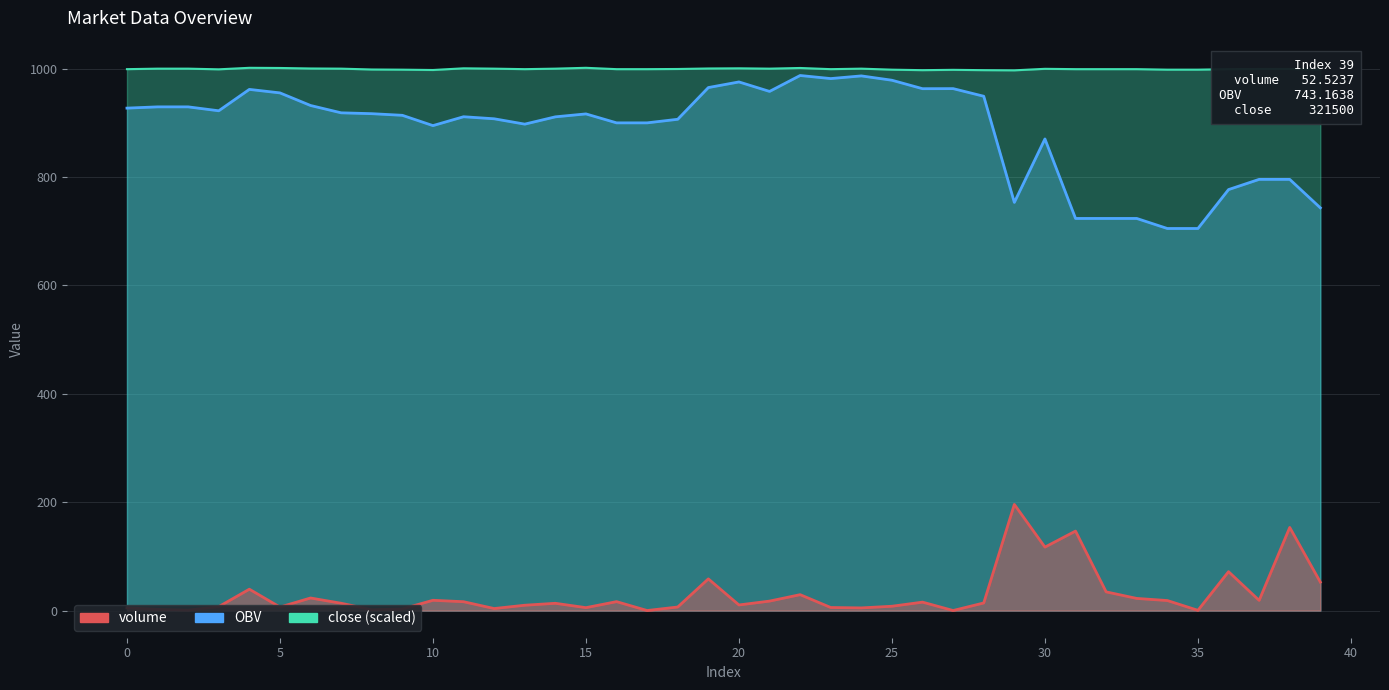

The value of volume at 32 is 15.9. True or false?

False